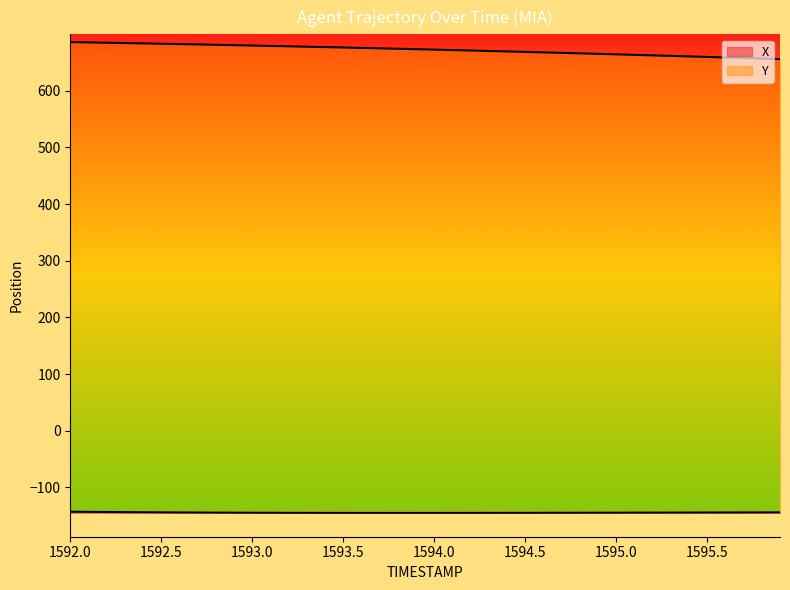

Rank the series by their average value, from highest to lowest.

Y, X